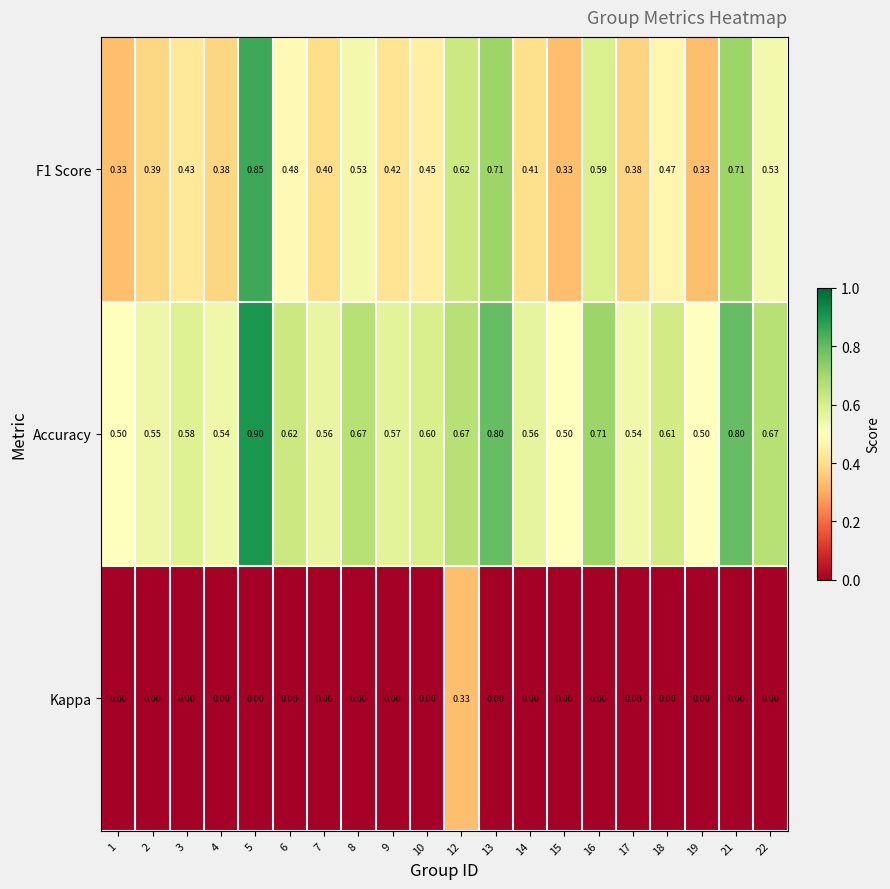

Is the value of F1 Score at 8 greater than the value of Accuracy at 13?

No